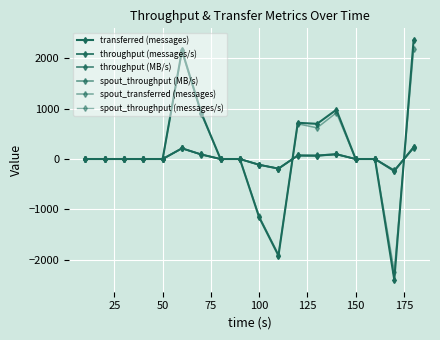

What is the minimum value shown in the chart?

-2400